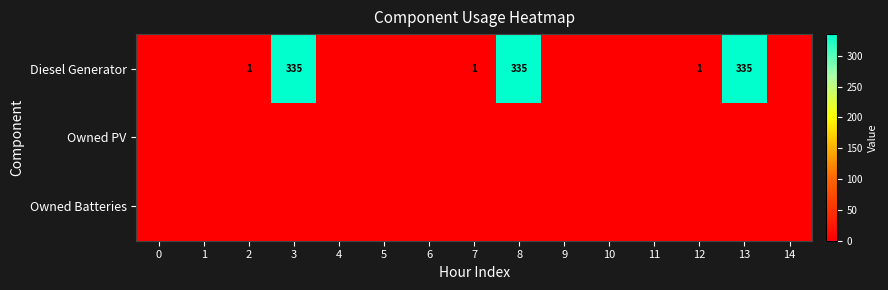

Is it true that Diesel Generator equals 2 at 2?

False